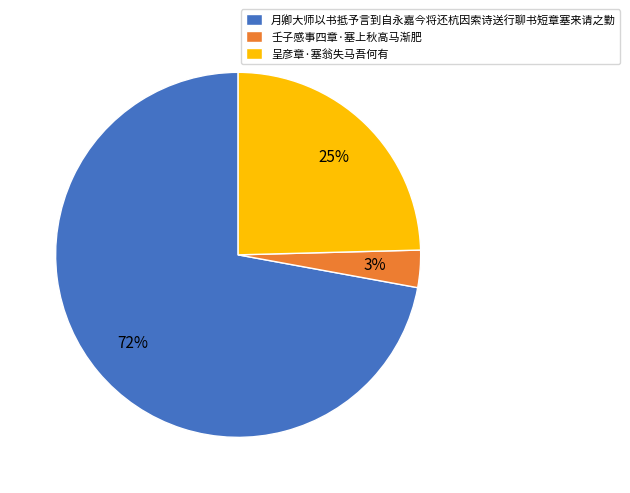

Combined, do 壬子感事四章·塞上秋高马渐肥 and 呈彦章·塞翁失马吾何有 account for over 50%?

No